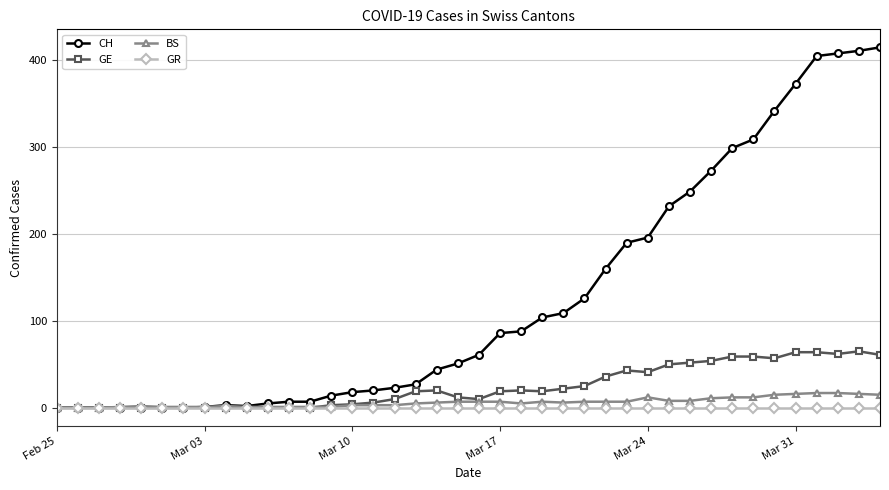

What is the maximum value shown in the chart?

415